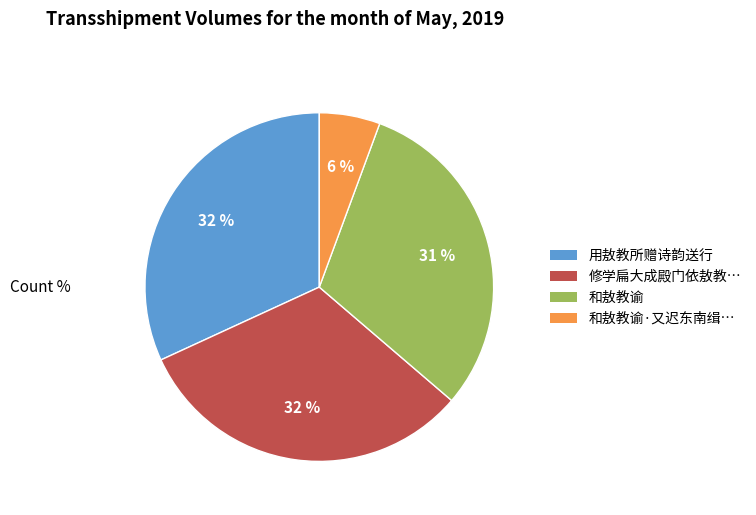

To the nearest percent, what is the average slice percentage?

25%